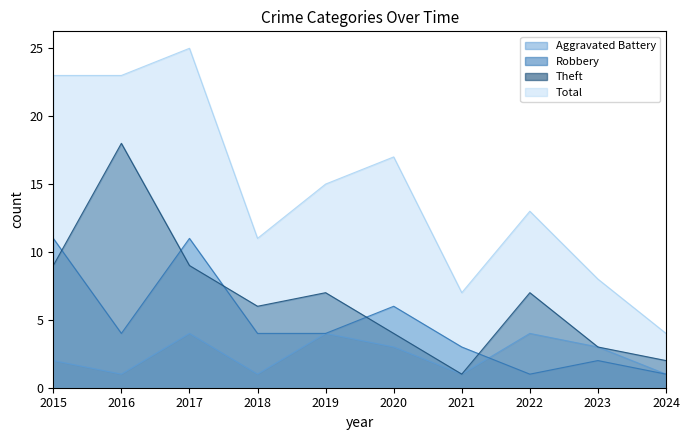

Reading right to left, transcribe all the data shown in this chart.

Aggravated Battery: 1	3	4	1	3	4	1	4	1	2
Robbery: 1	2	1	3	6	4	4	11	4	11
Theft: 2	3	7	1	4	7	6	9	18	9
Total: 4	8	13	7	17	15	11	25	23	23